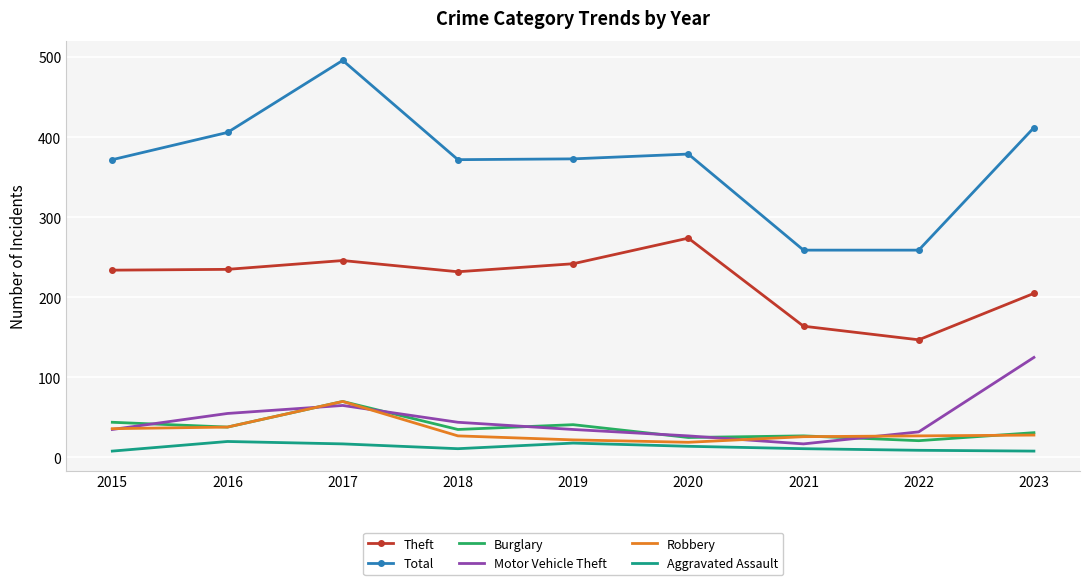

At which category does the chart reach its peak across all series?

2017